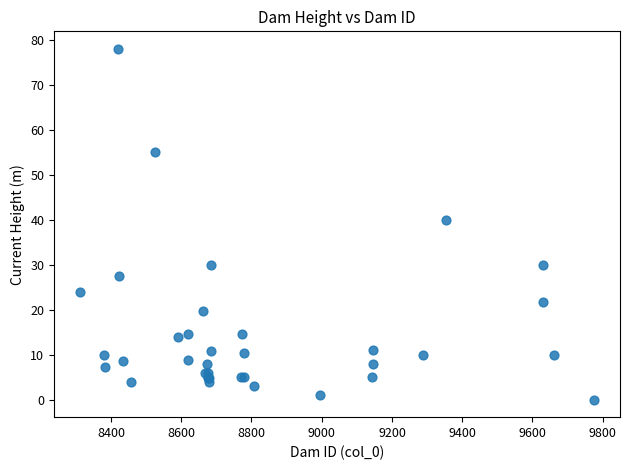

What Y value in the scatter plot is closest to 39?

40.0